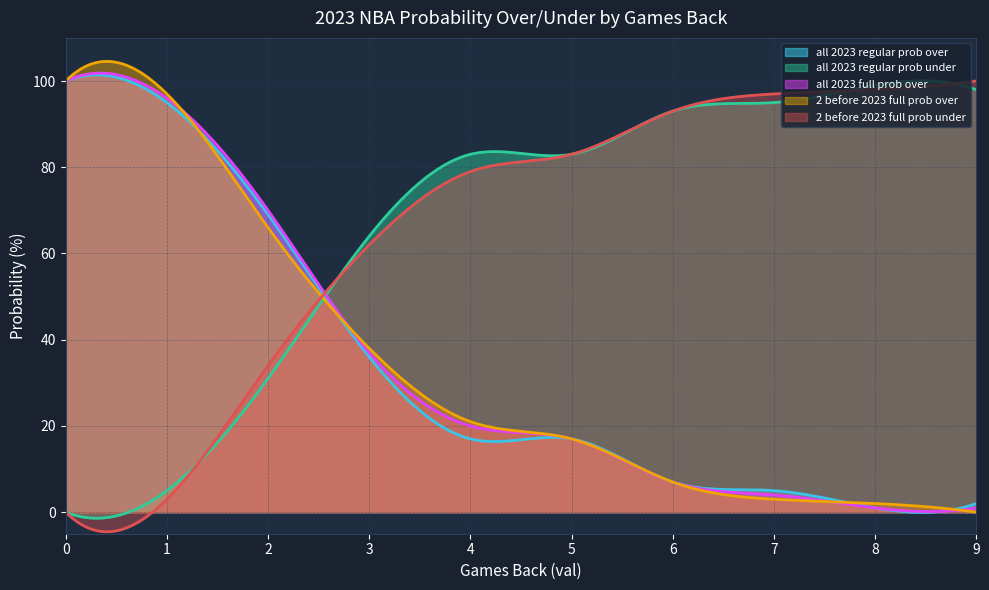

At how many categories does at least one series exceed 92?

6